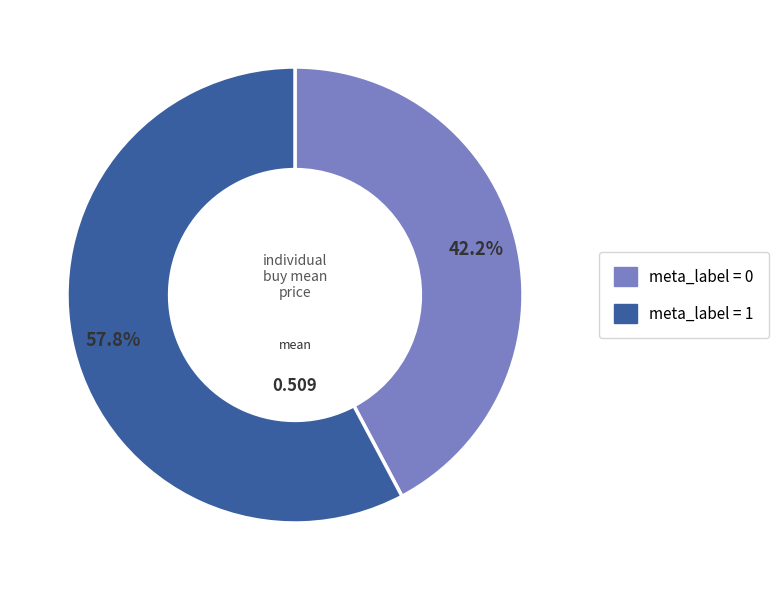

Does any single category account for the majority?

Yes